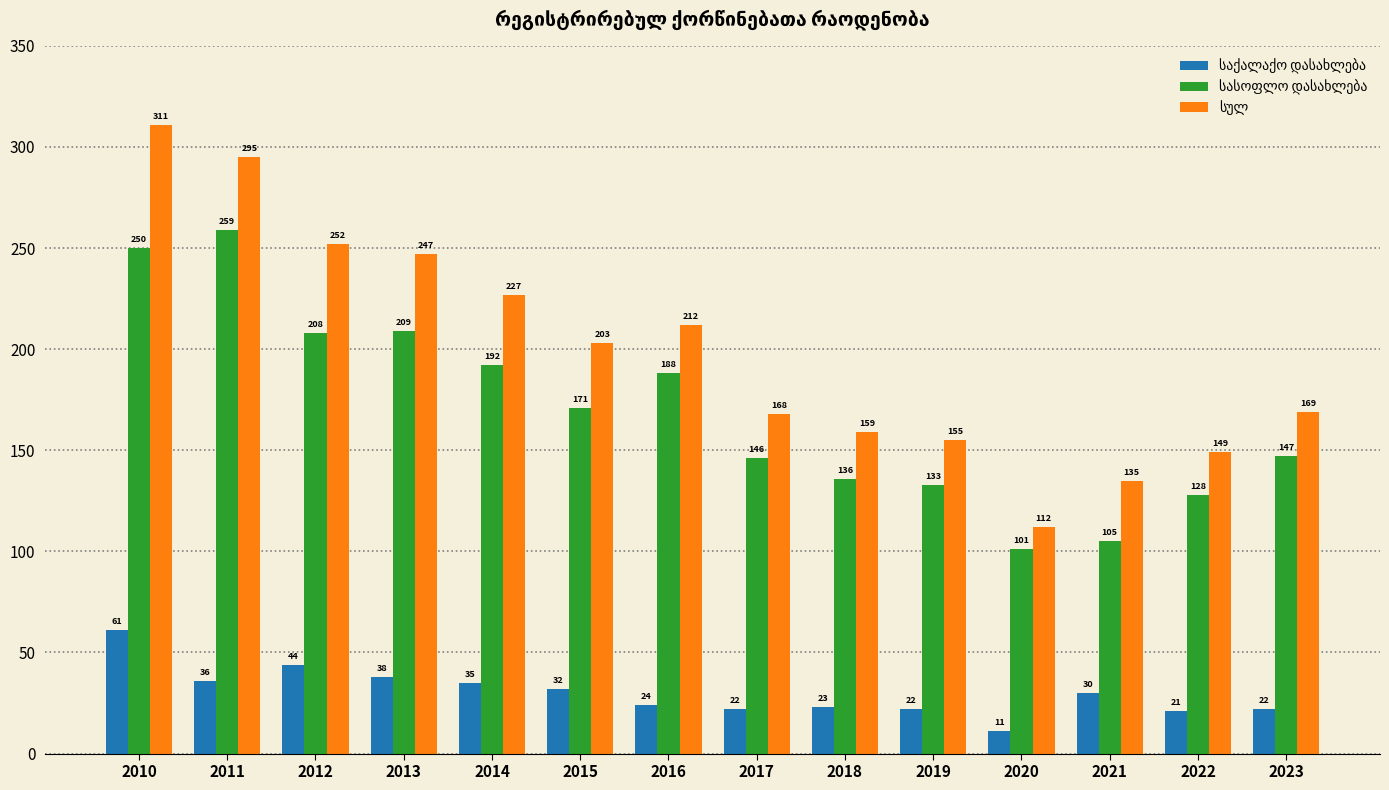

Count the number of categories in the chart.

14